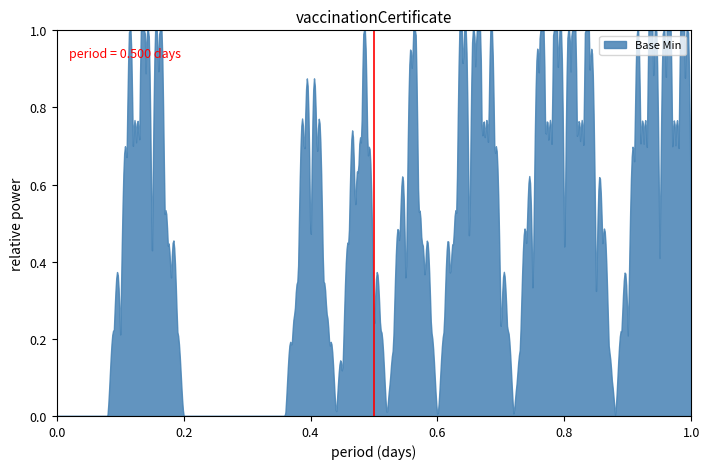

Count the number of data series in this chart.

1